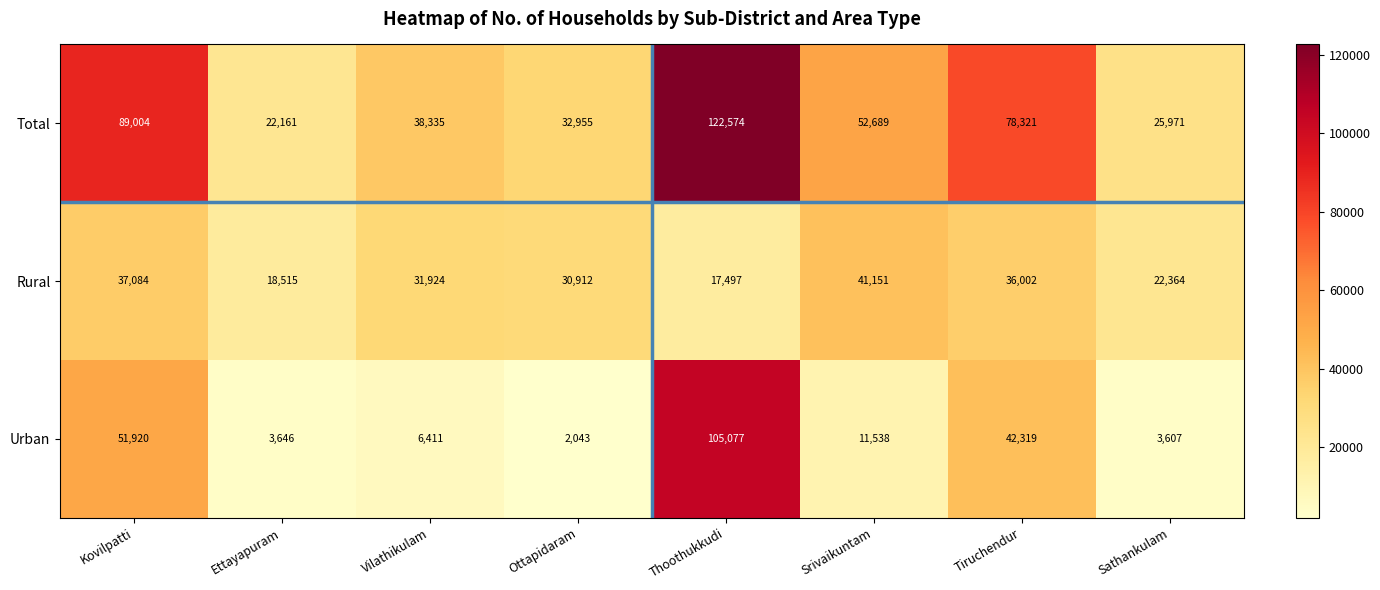

What is the difference between the highest and lowest values at Vilathikulam?

31924